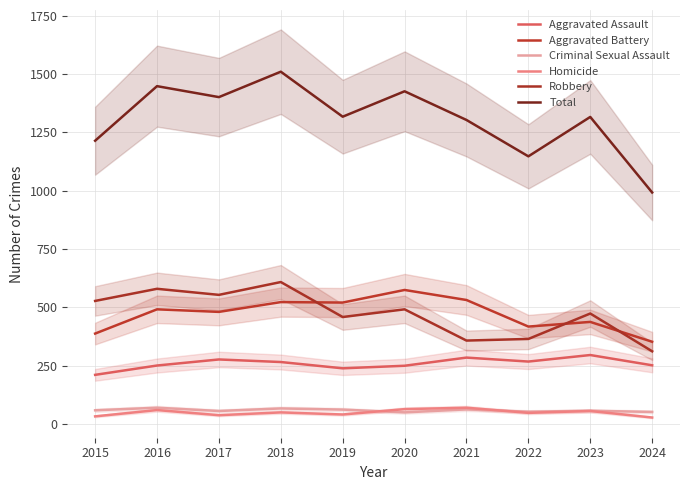

What is the sum of the Robbery values at 2023 and 2021?

830